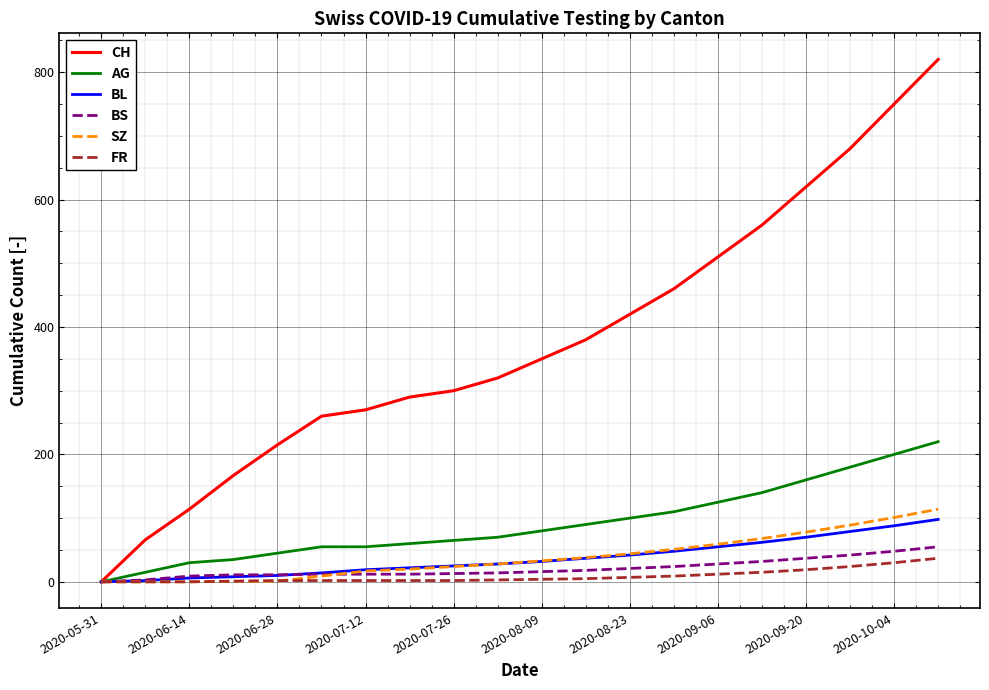

Which series has the largest range (max minus min)?

CH